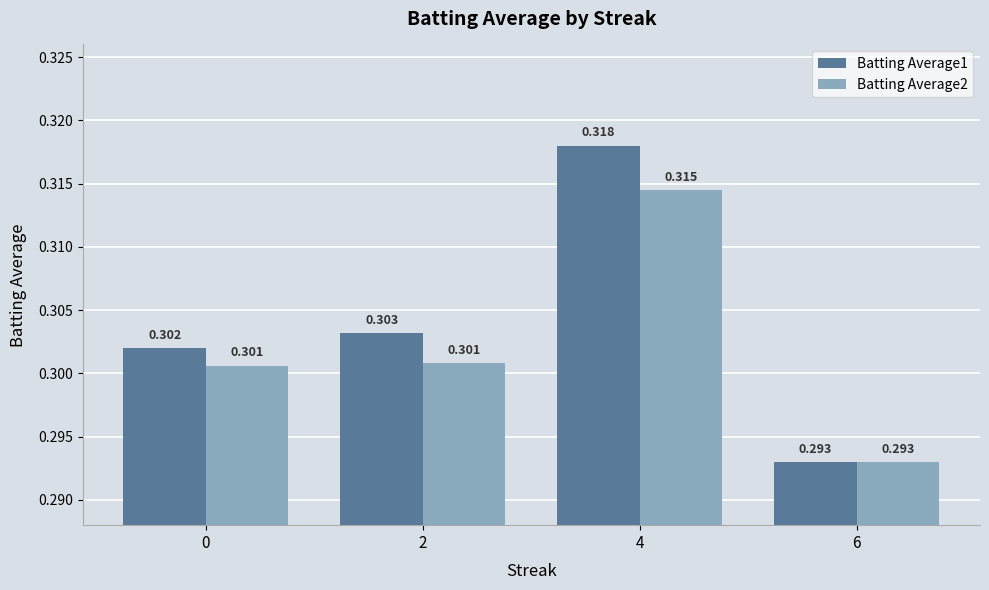

Is the value of Batting Average1 at 4 greater than the value of Batting Average2 at 4?

Yes